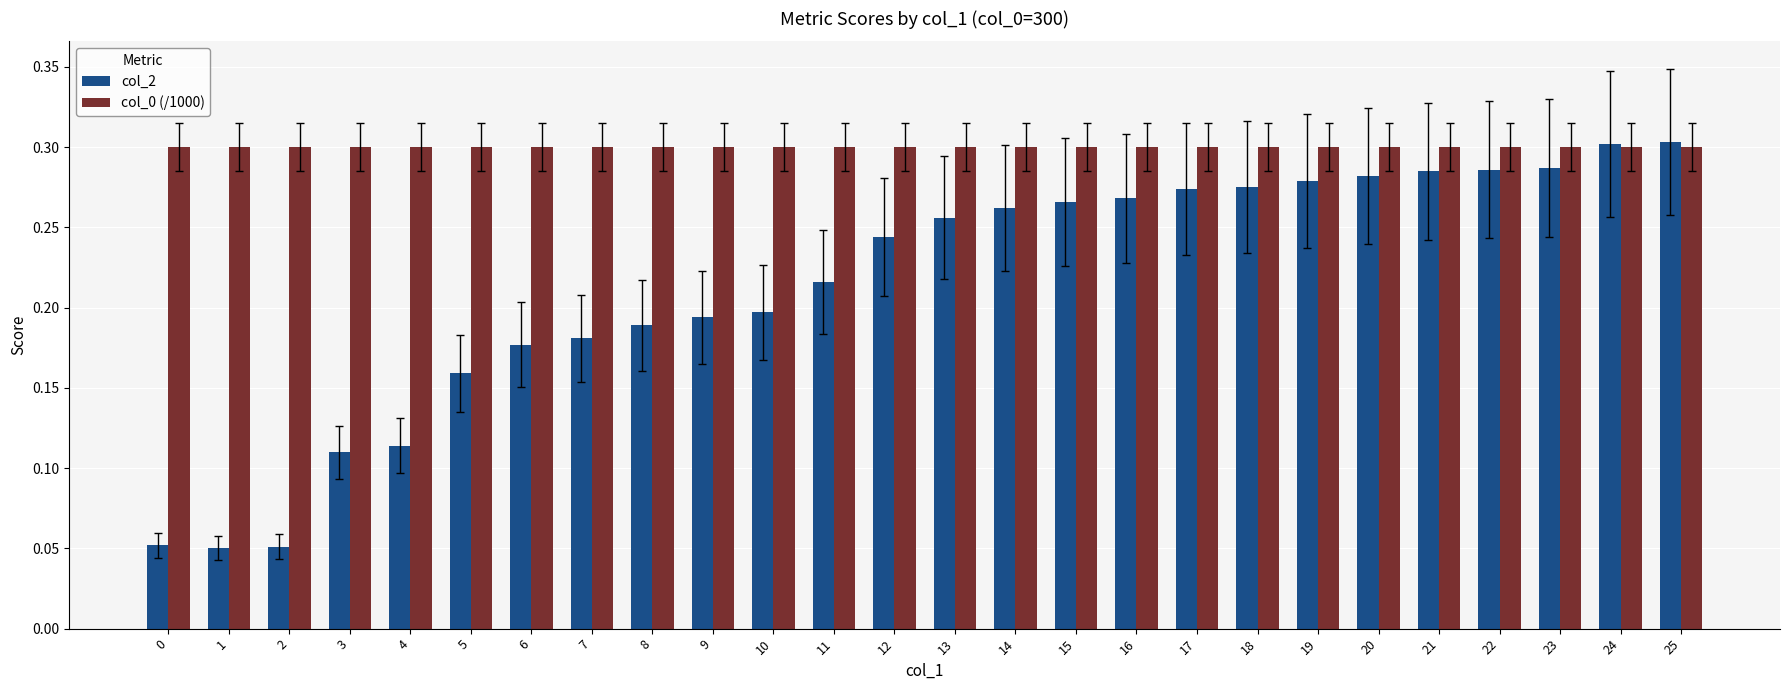

At how many categories does at least one series exceed 0?

26